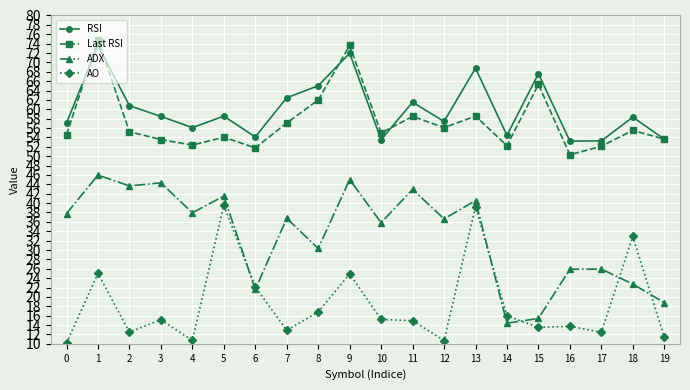

True or false: AO and RSI cross at least once.

False